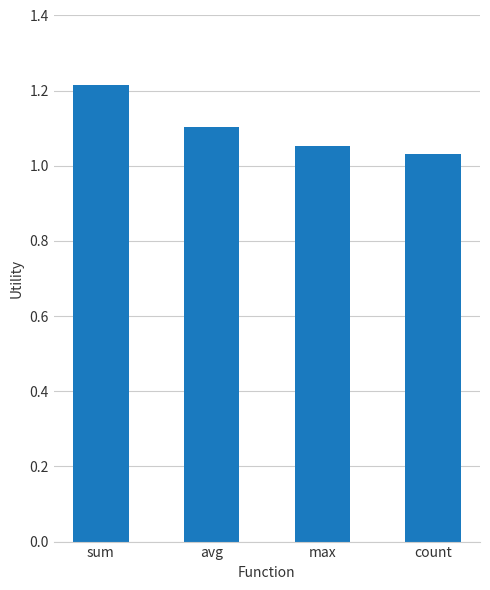

What is the sum of the values at count and sum?

2.2